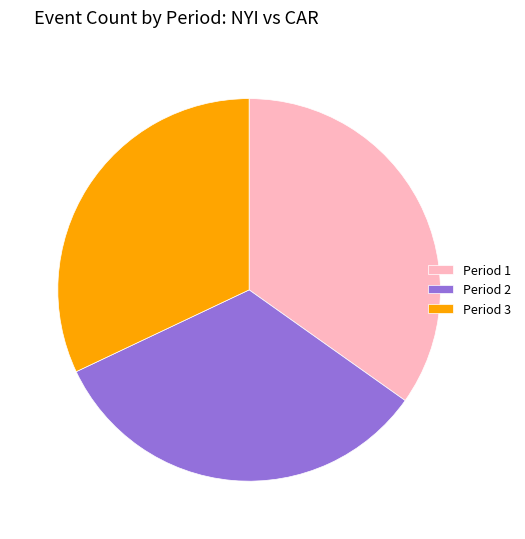

Approximately how many times larger is the value at Period 3 compared to Period 1?

0.9